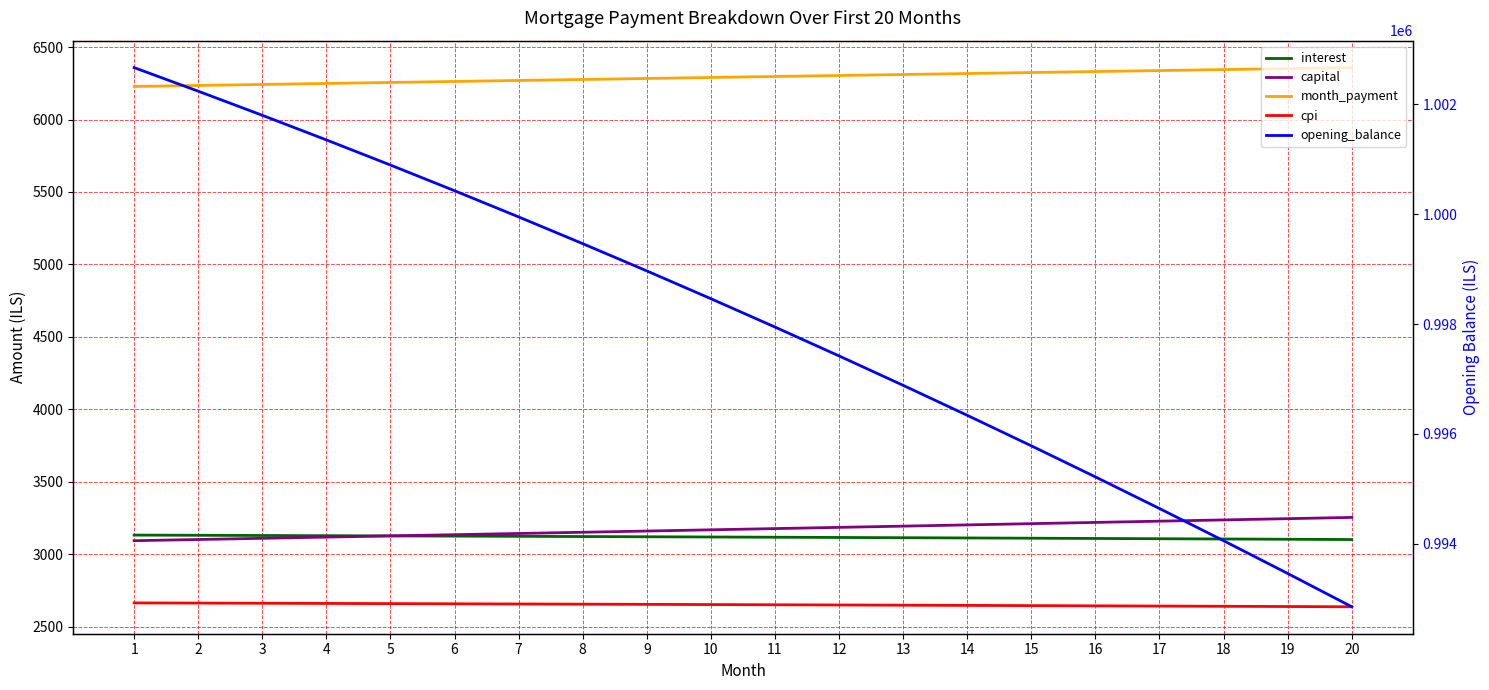

True or false: month_payment and cpi intersect in this chart.

False